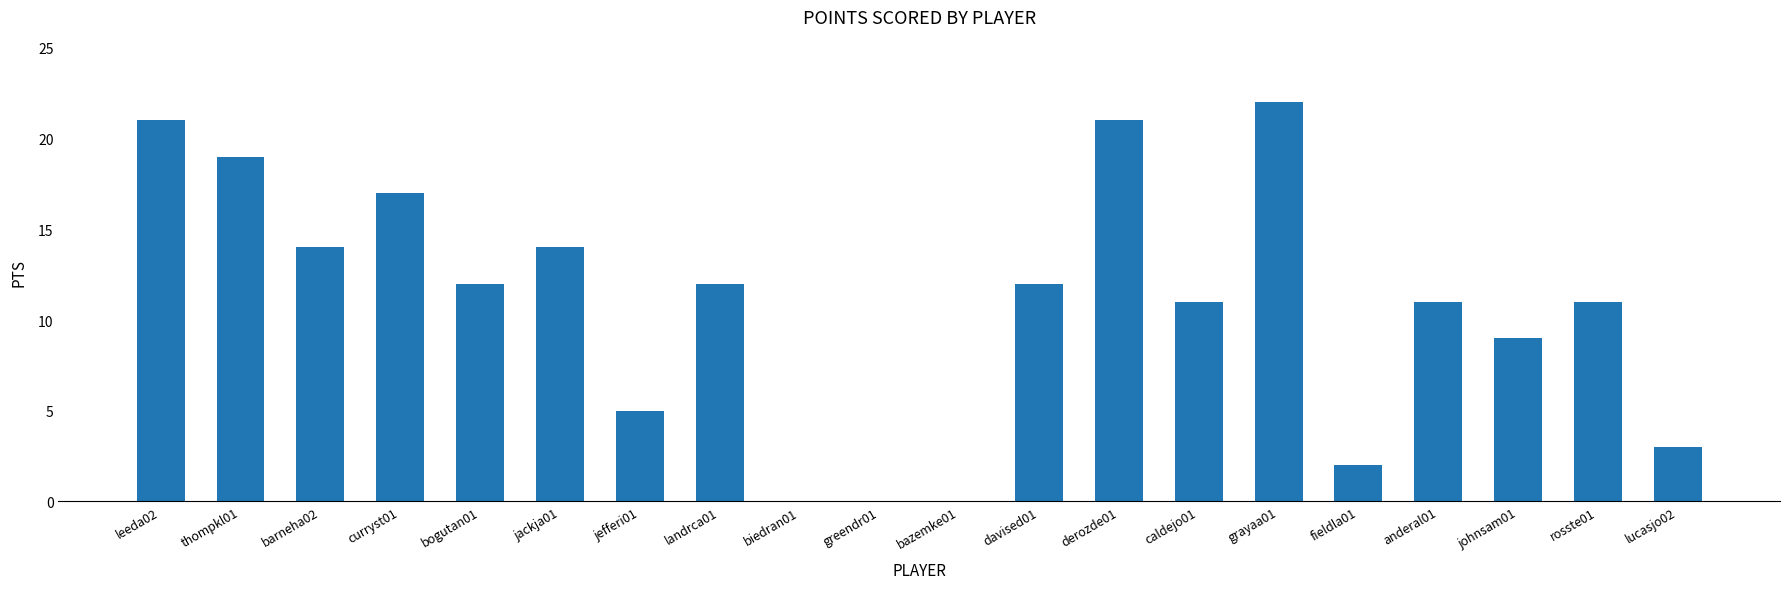

Between greendr01 and jackja01, which is larger?

jackja01